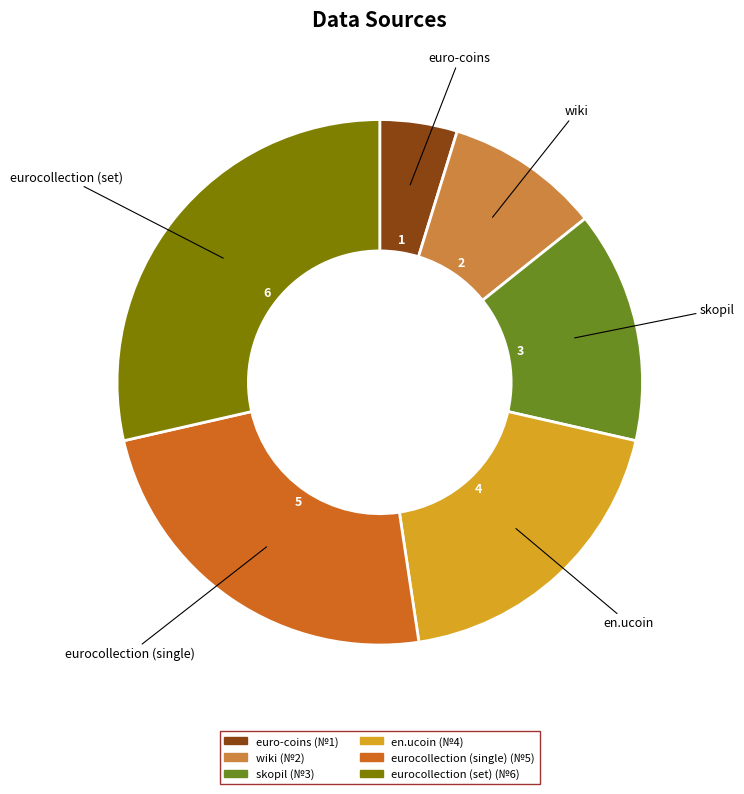

Approximately how many times larger is the value at wiki compared to en.ucoin?

0.5